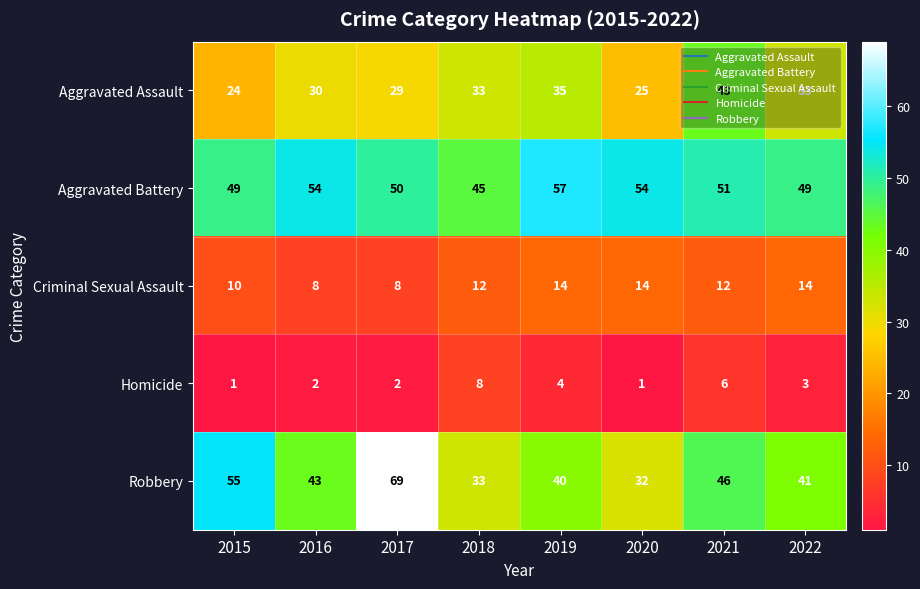

At which label does Homicide first exceed 3?

2018